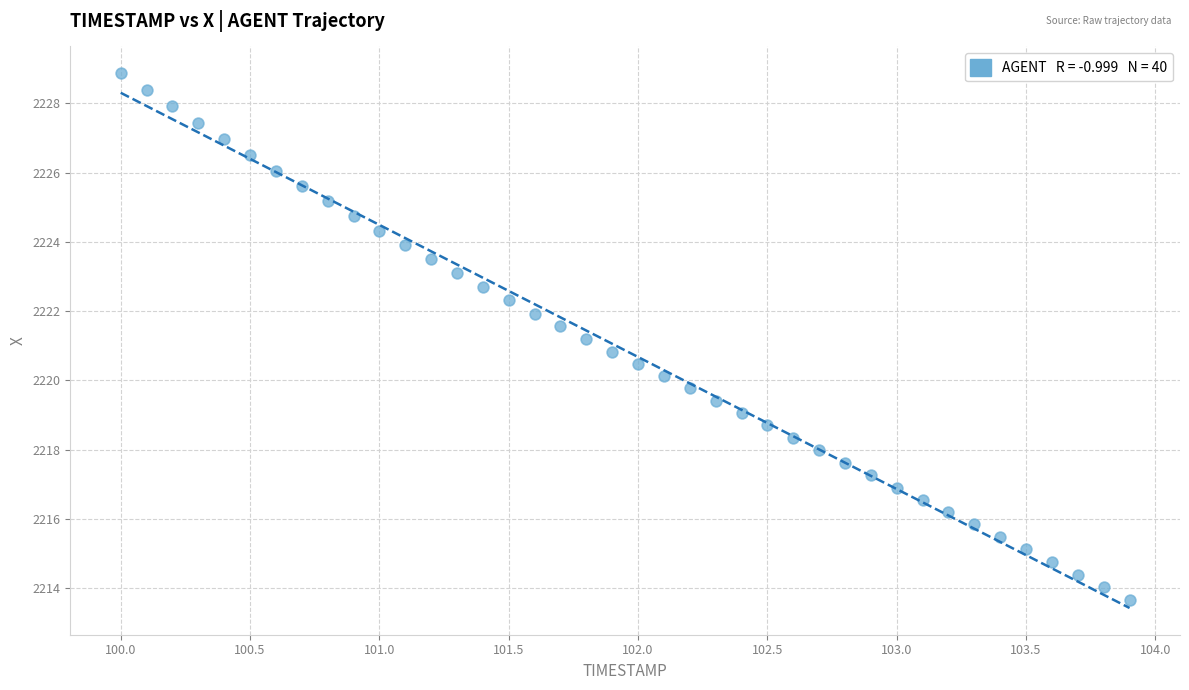

What is the range of X values (max minus min)?

3.9